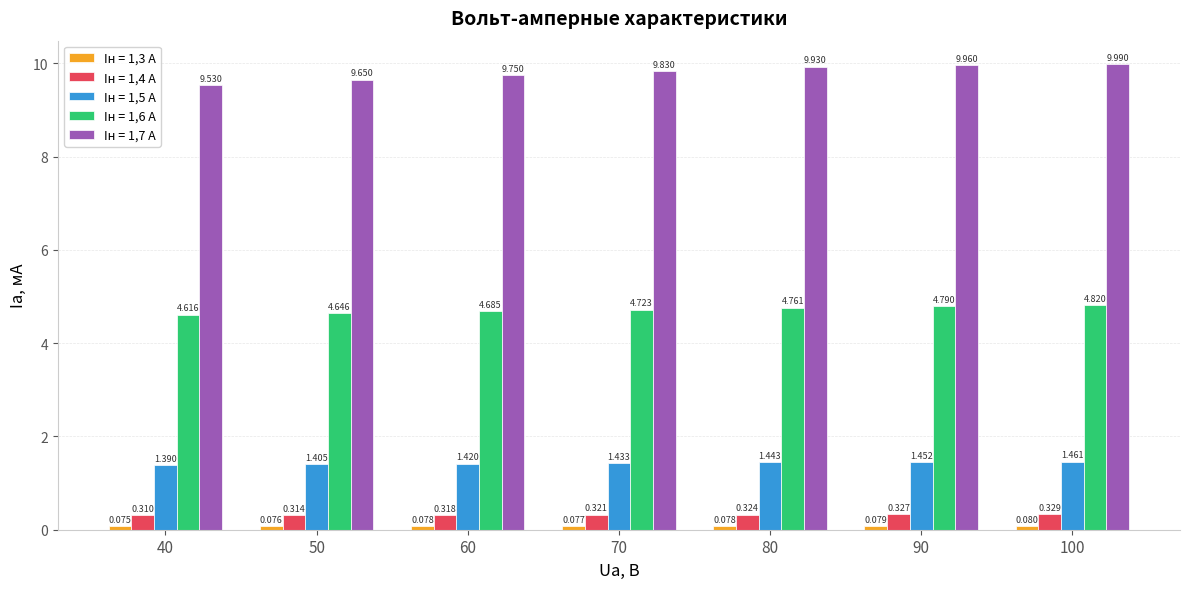

True or false: Iн = 1,6 А has a value of 6.5 at 50.

False